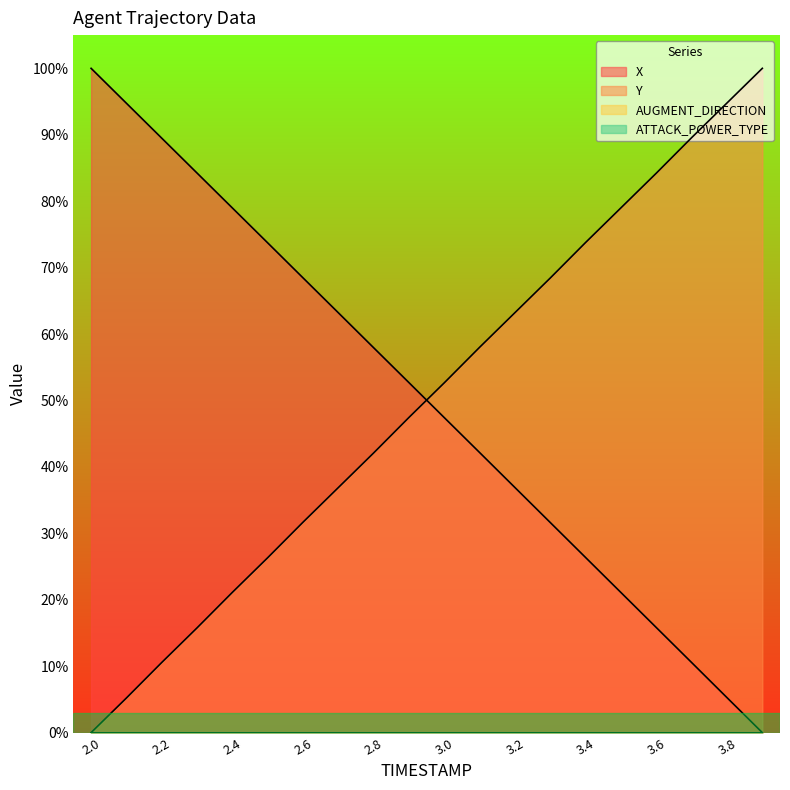

How many data points in X are above 52?

10